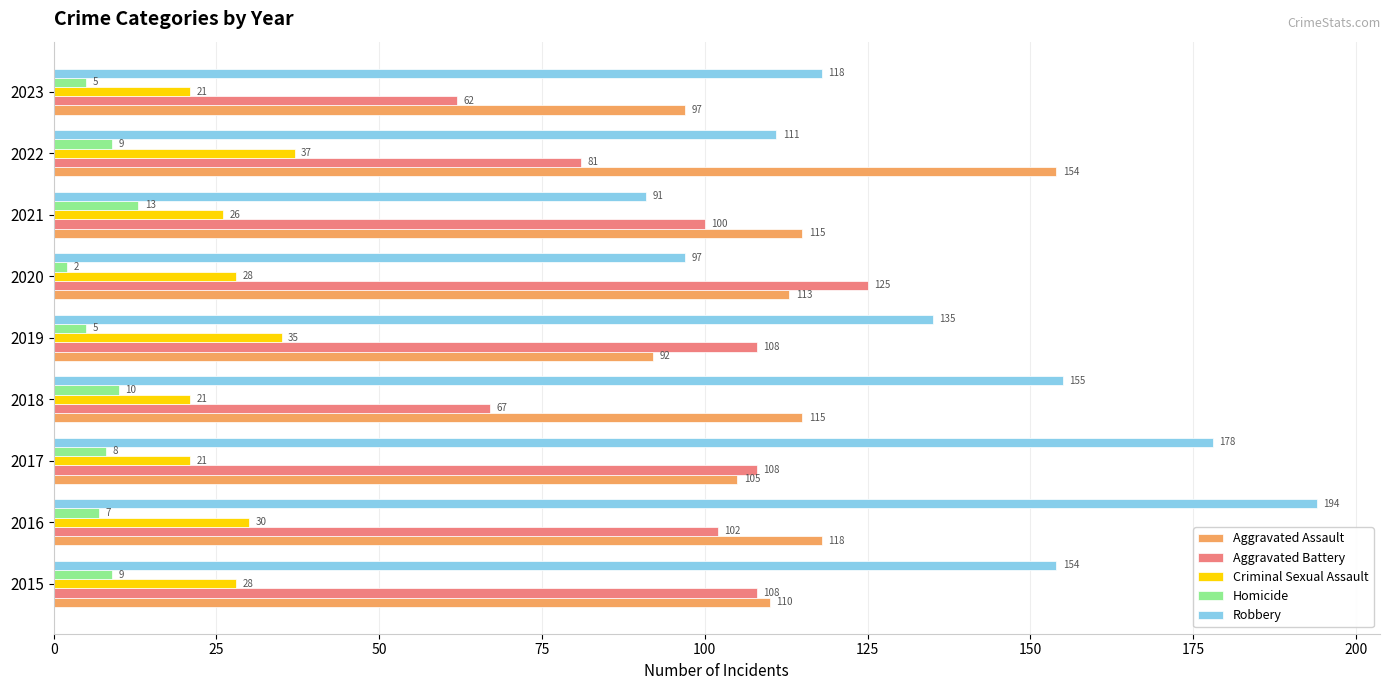

How many series are shown in this chart?

5